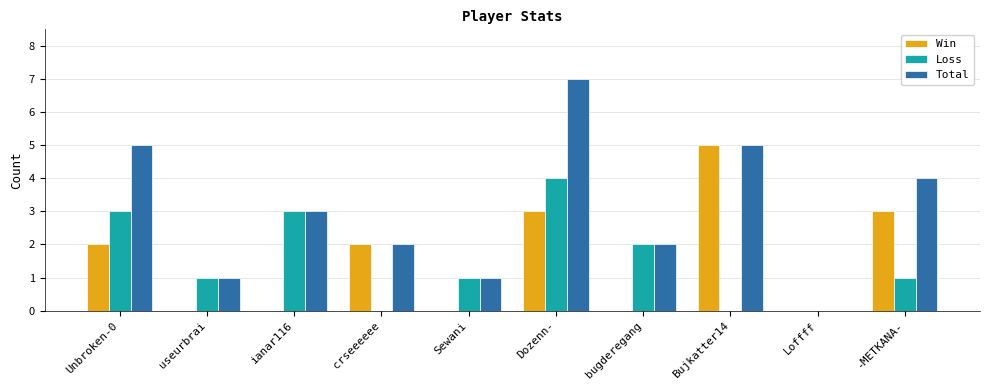

Which series has the largest total across all categories?

Total